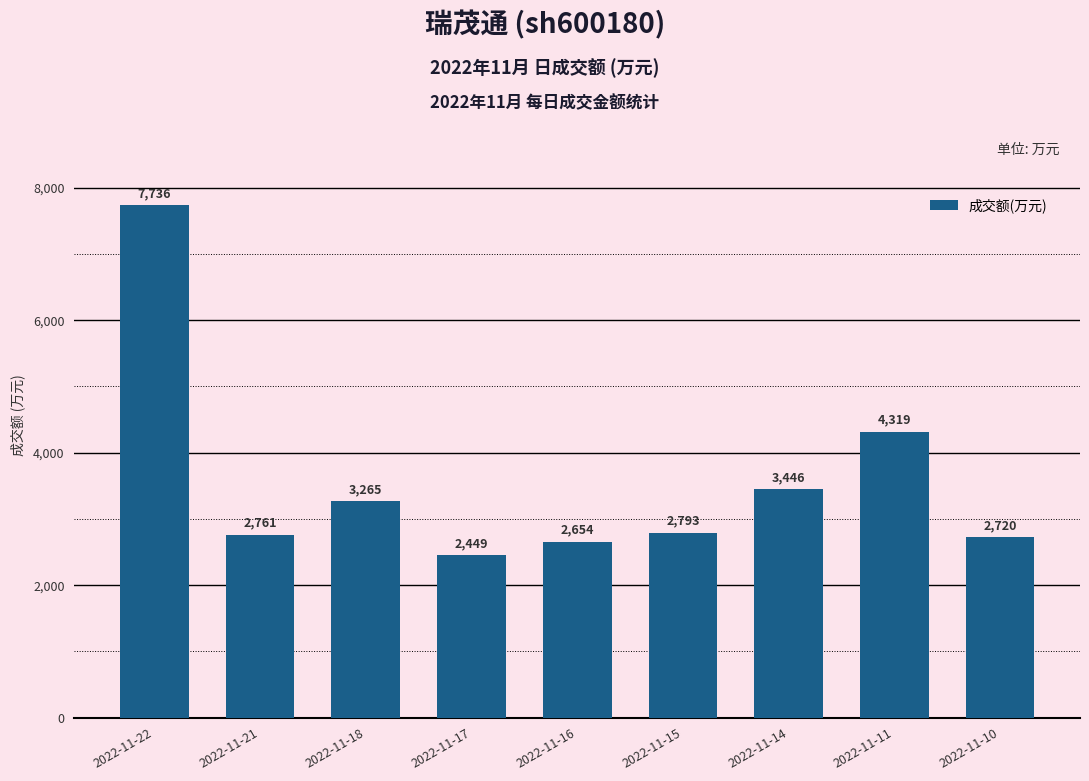

Which has a higher value, 2022-11-10 or 2022-11-14?

2022-11-14